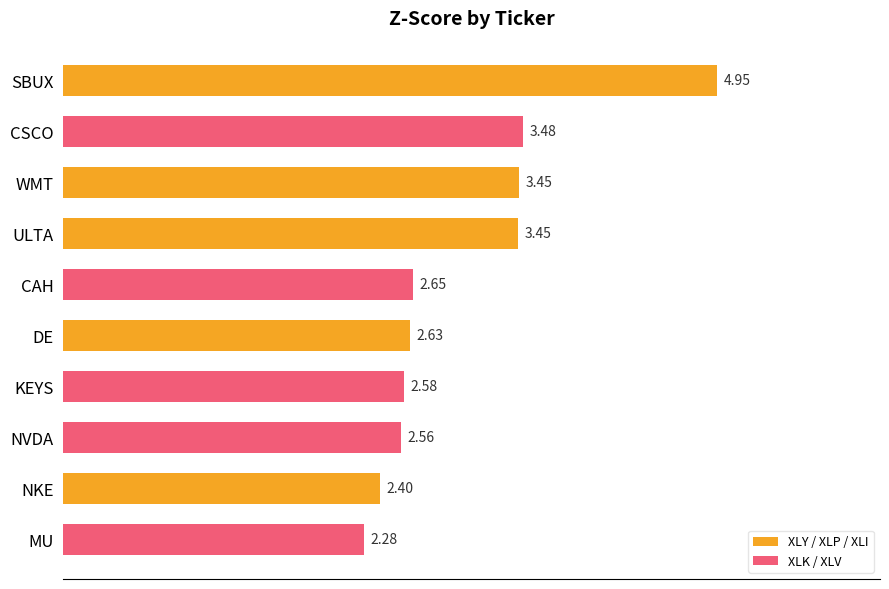

What is the label of the 1st bar from the top?

SBUX